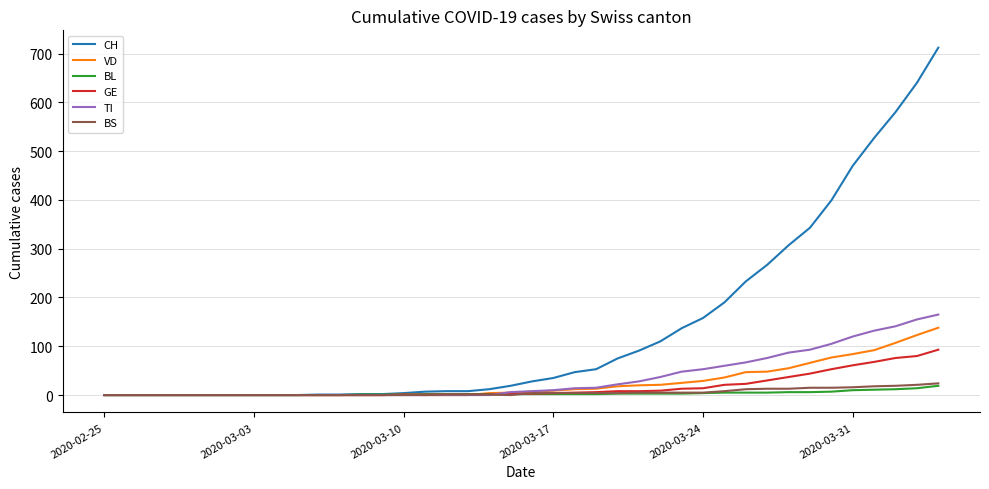

Which series has the largest total across all categories?

CH